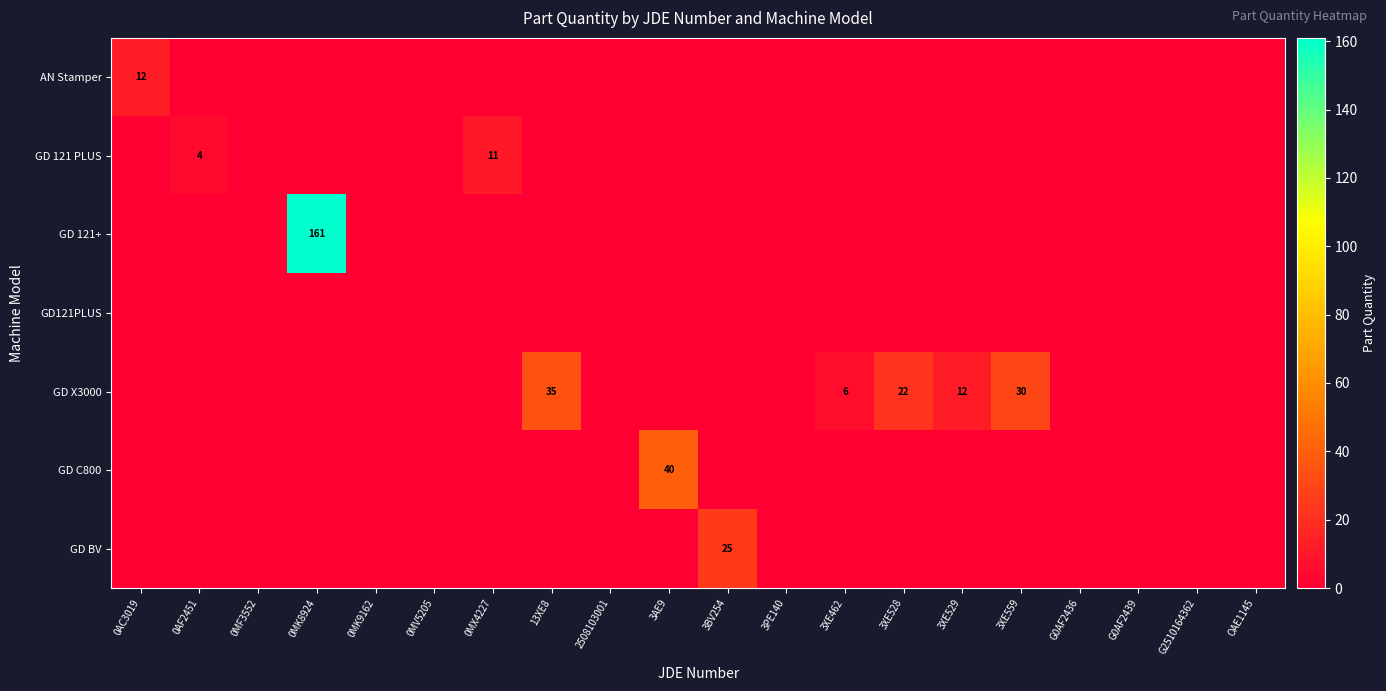

The GD121PLUS series shows 0 at 0MV5205. True or false?

True